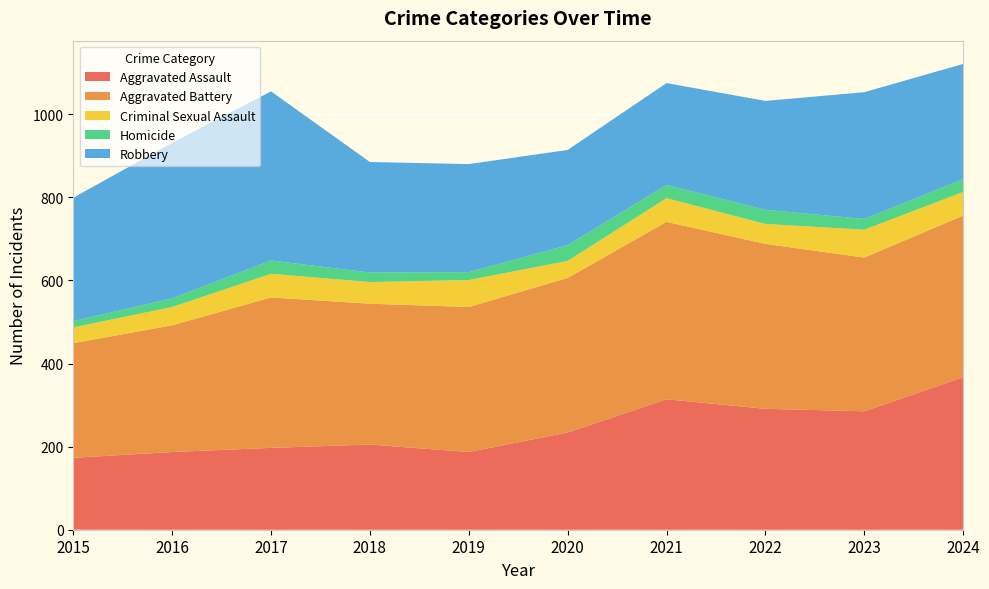

Reading left to right, list all the values displayed in this chart.

Aggravated Assault: 173	187	197	205	187	234	314	291	285	367
Aggravated Battery: 276	305	362	339	349	372	427	397	370	389
Criminal Sexual Assault: 38	44	57	52	65	41	57	48	67	57
Homicide: 15	21	32	23	19	38	32	34	26	31
Robbery: 297	374	407	266	260	229	245	262	305	277